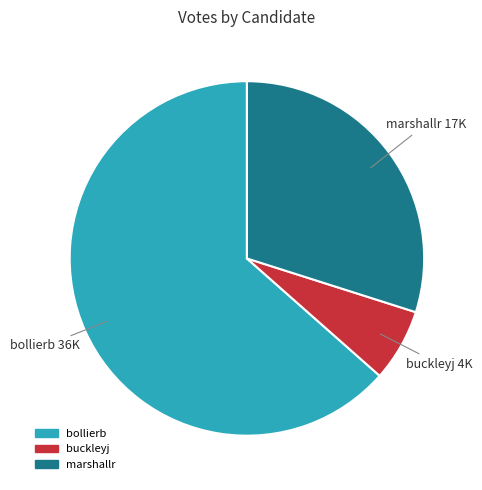

True or false: buckleyj accounts for 7% of the total.

True